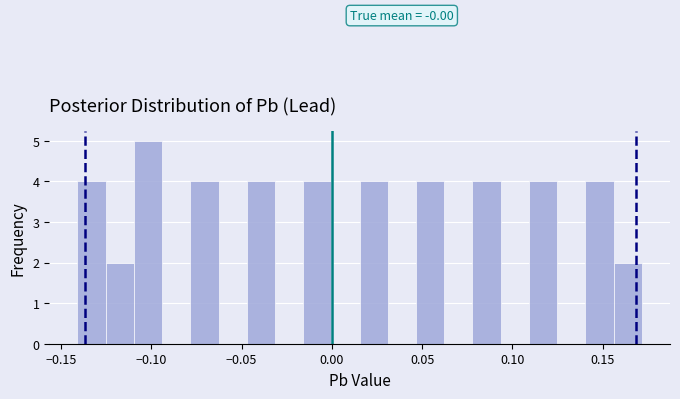

Read against the x-axis, roughly where is the centre of the tallest bar?

-0.100